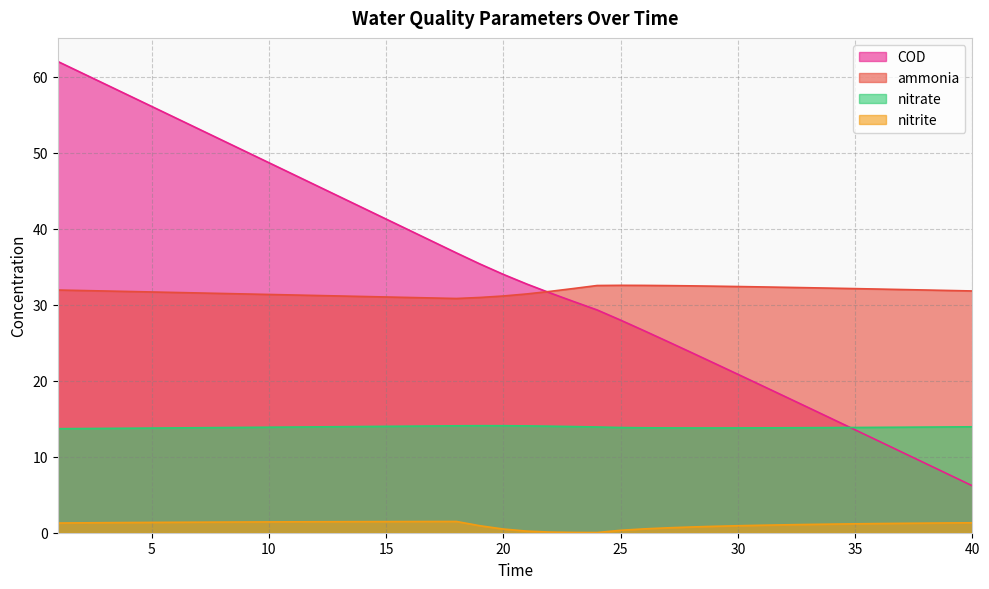

Rank the series by their maximum value, from highest to lowest.

COD, ammonia, nitrate, nitrite